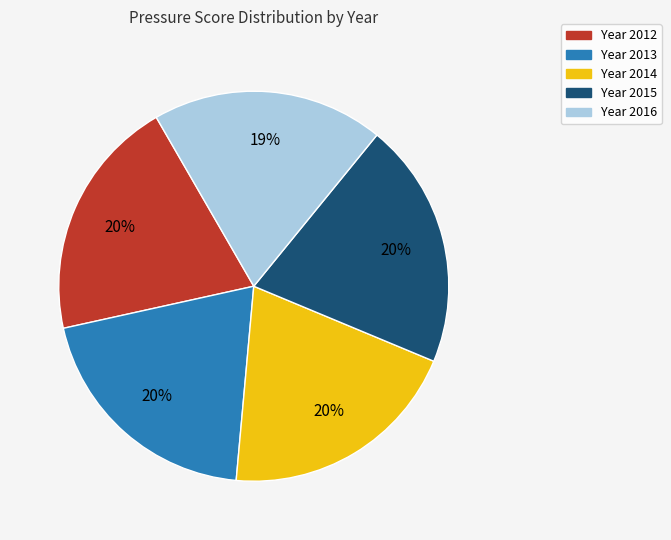

To the nearest percent, what is the average slice percentage?

20%